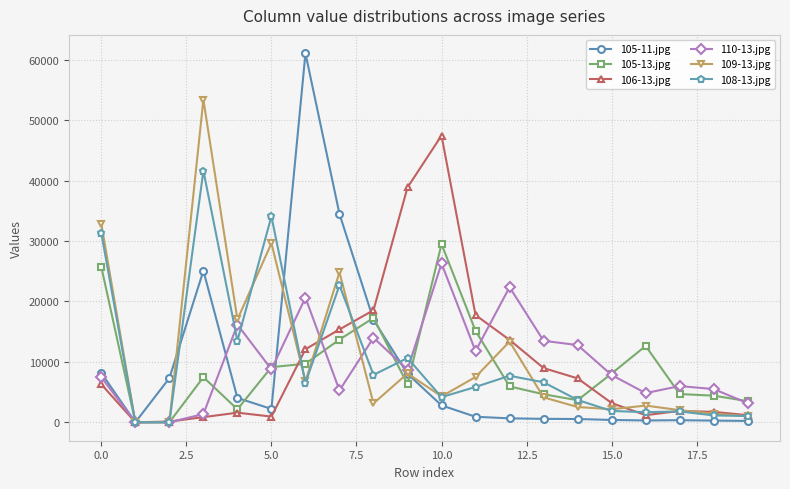

Which series has the widest spread of values?

105-11.jpg